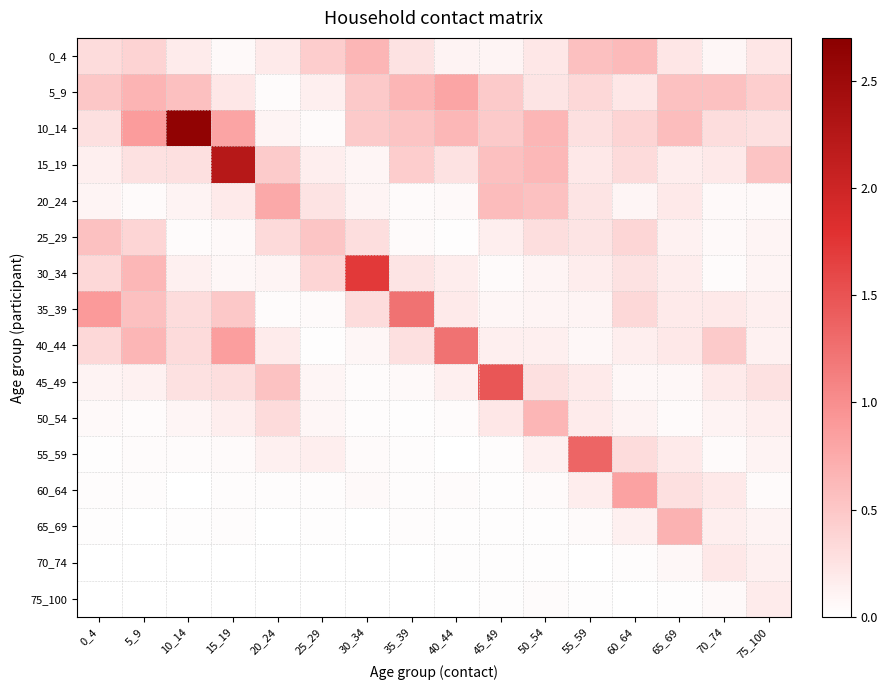

Which has a higher value, 45_49 or 0_4?

0_4